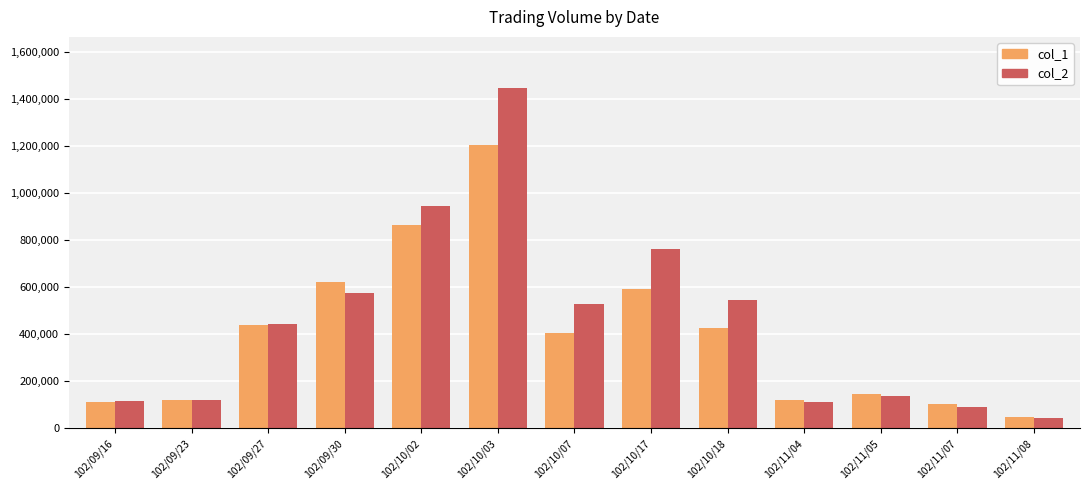

List the series in order of their peak value, lowest first.

col_1, col_2